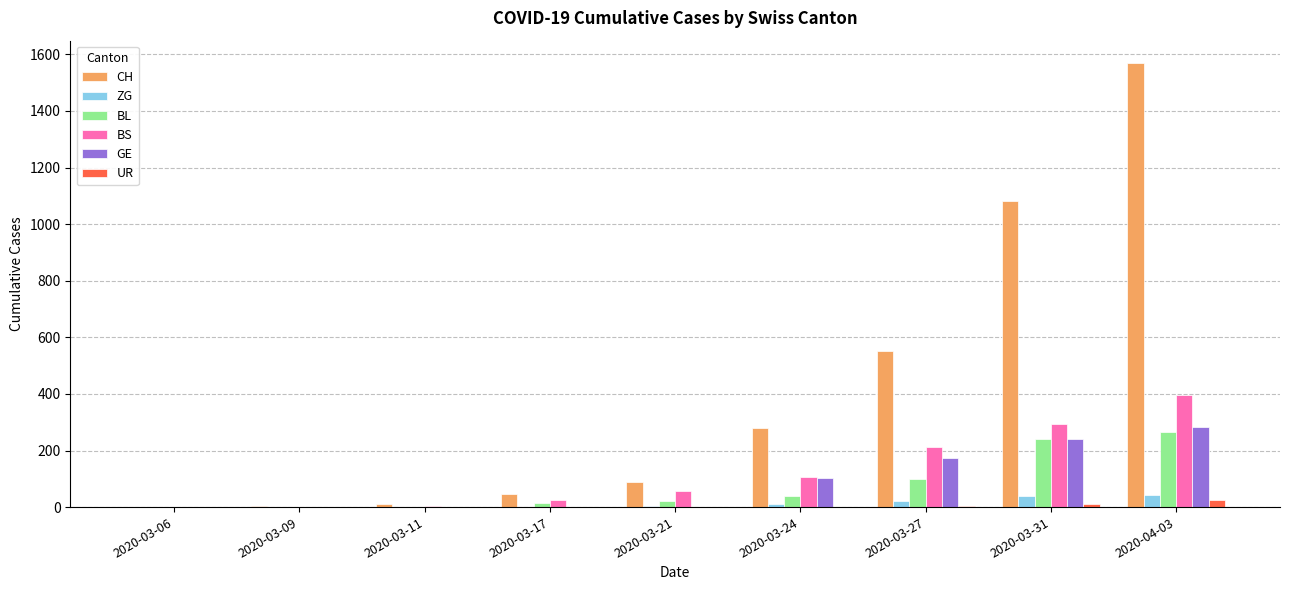

Is it true that GE equals 0 at 2020-03-21?

True